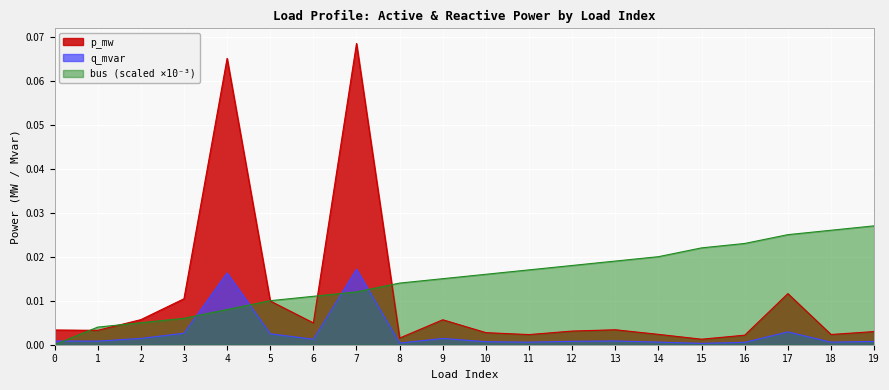

What is the value of the p_mw point at the 5th from the left?

0.1